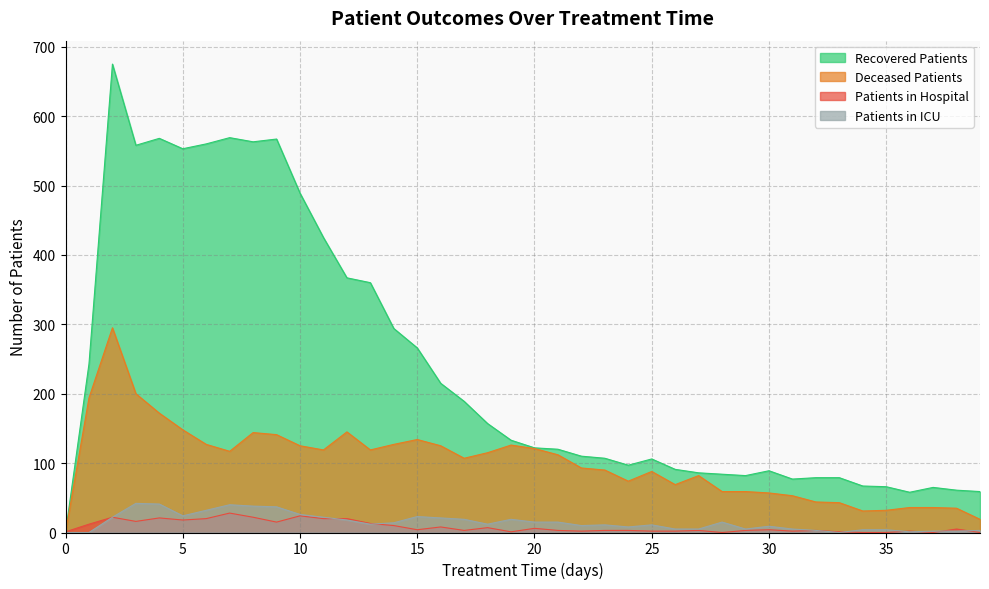

What is the difference between the highest and lowest values at 17?

186